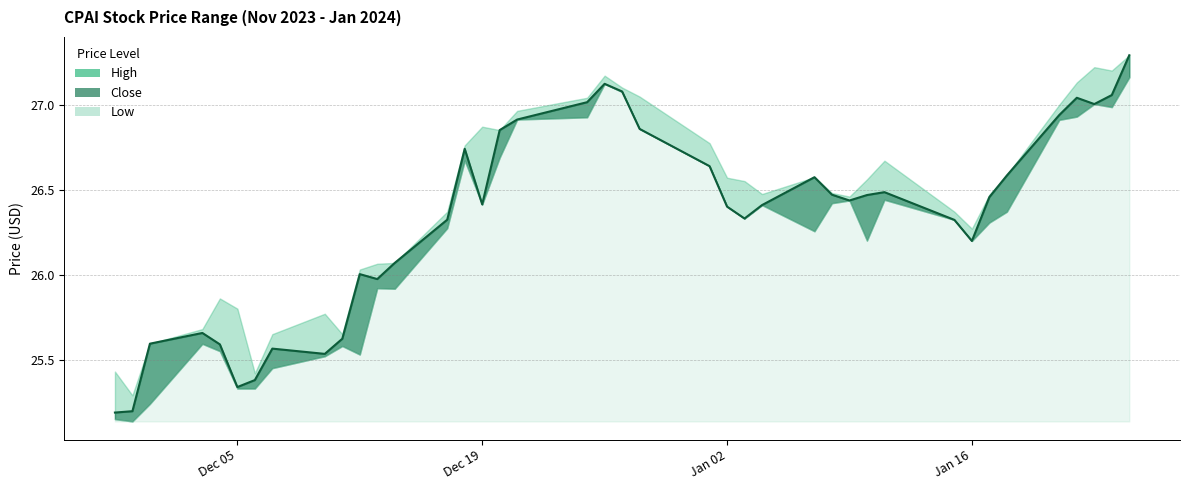

Count the number of values greater than 26.

29